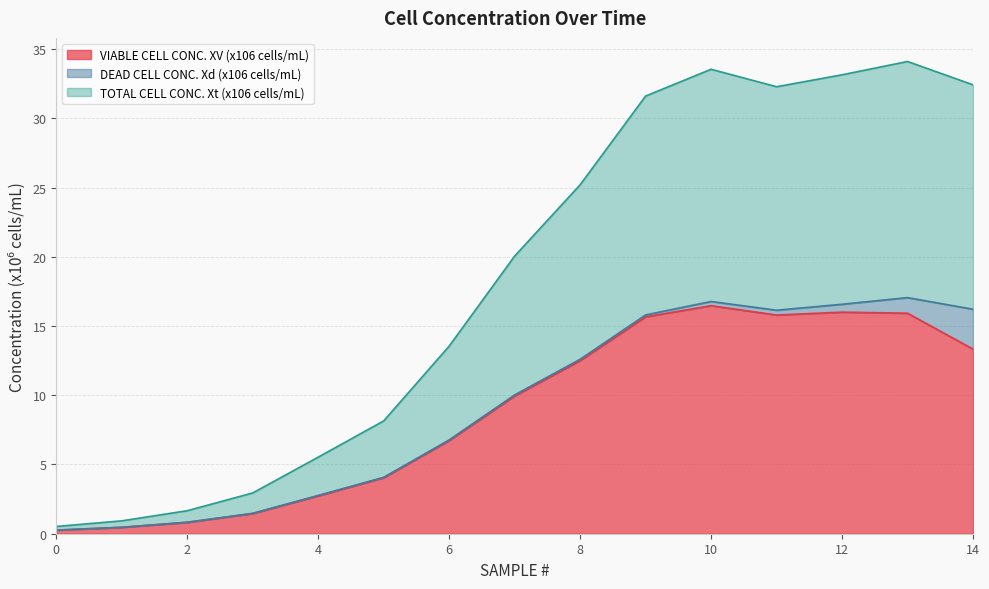

What is the minimum value for VIABLE CELL CONC. XV (x106 cells/mL)?

0.3